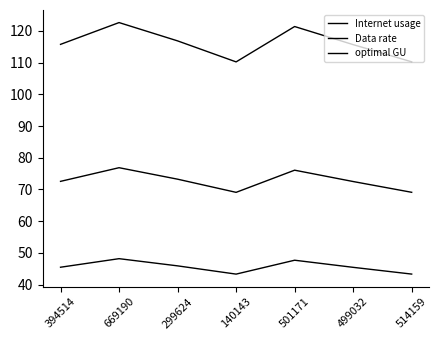

Reading left to right, list all the values displayed in this chart.

Internet usage: 115.8	122.6	116.9	110.2	121.4	115.7	110.3
Data rate: 45.5	48.2	45.9	43.3	47.7	45.4	43.3
optimal GU: 72.6	76.9	73.2	69.1	76.1	72.5	69.1